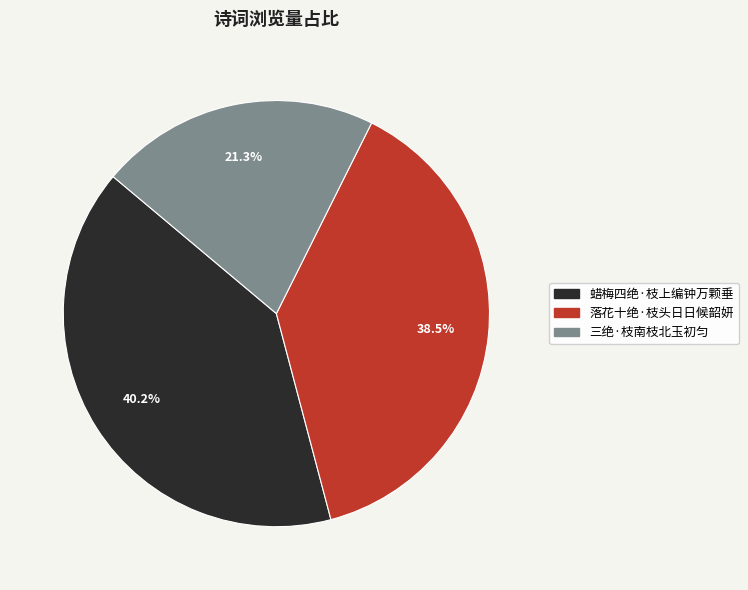

Rank the categories by value from highest to lowest.

蜡梅四绝·枝上编钟万颗垂, 落花十绝·枝头日日候韶妍, 三绝·枝南枝北玉初匀